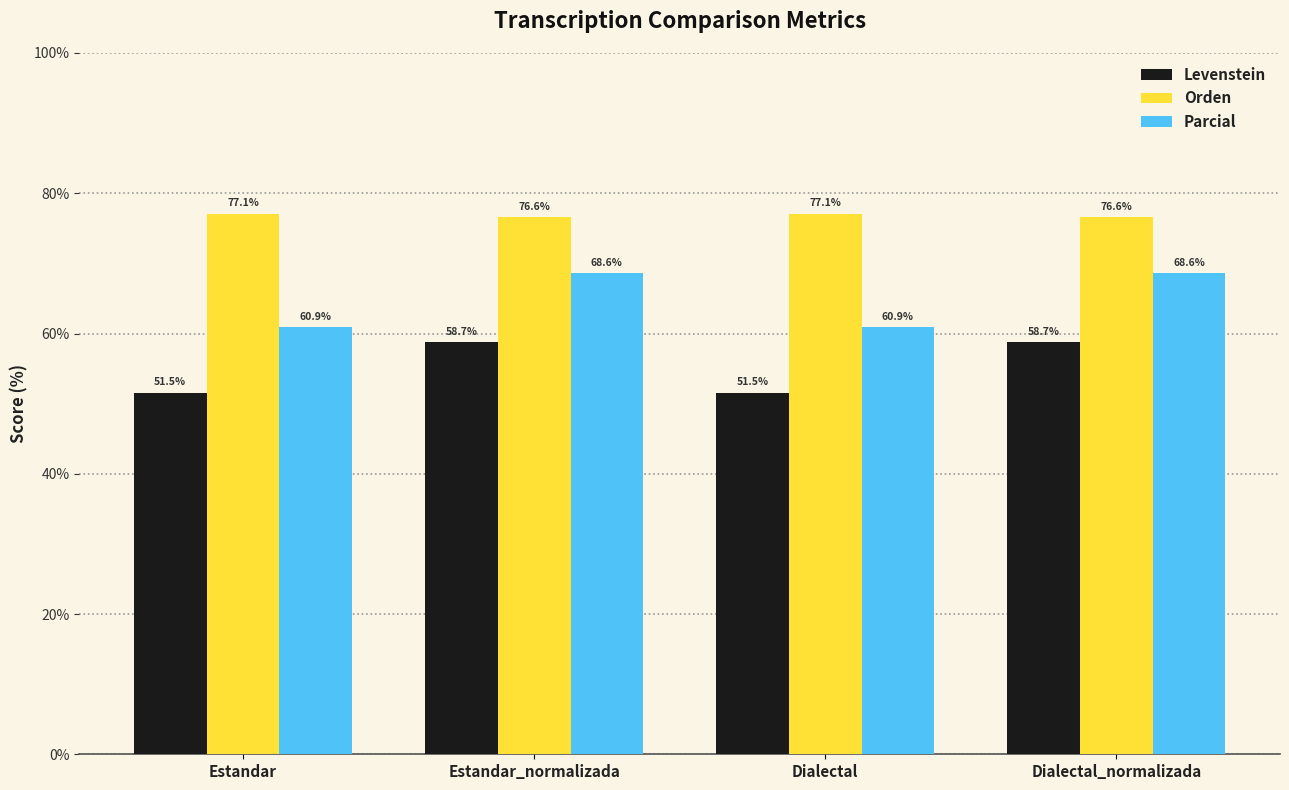

At which label does Levenstein first exceed 58?

Estandar_normalizada